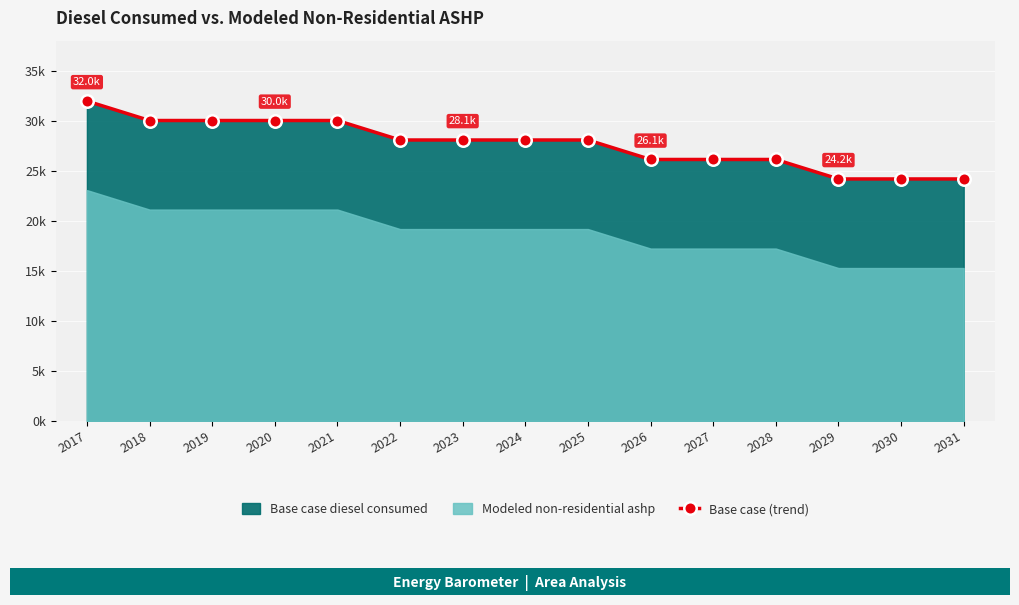

List the labels in order of value, largest first.

2017, 2018, 2019, 2020, 2021, 2022, 2023, 2024, 2025, 2026, 2027, 2028, 2029, 2030, 2031